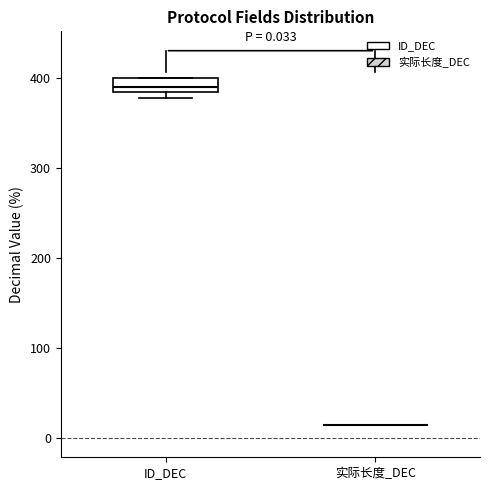

Comparing the boxes themselves (not the whiskers), which one is the tallest?

ID_DEC